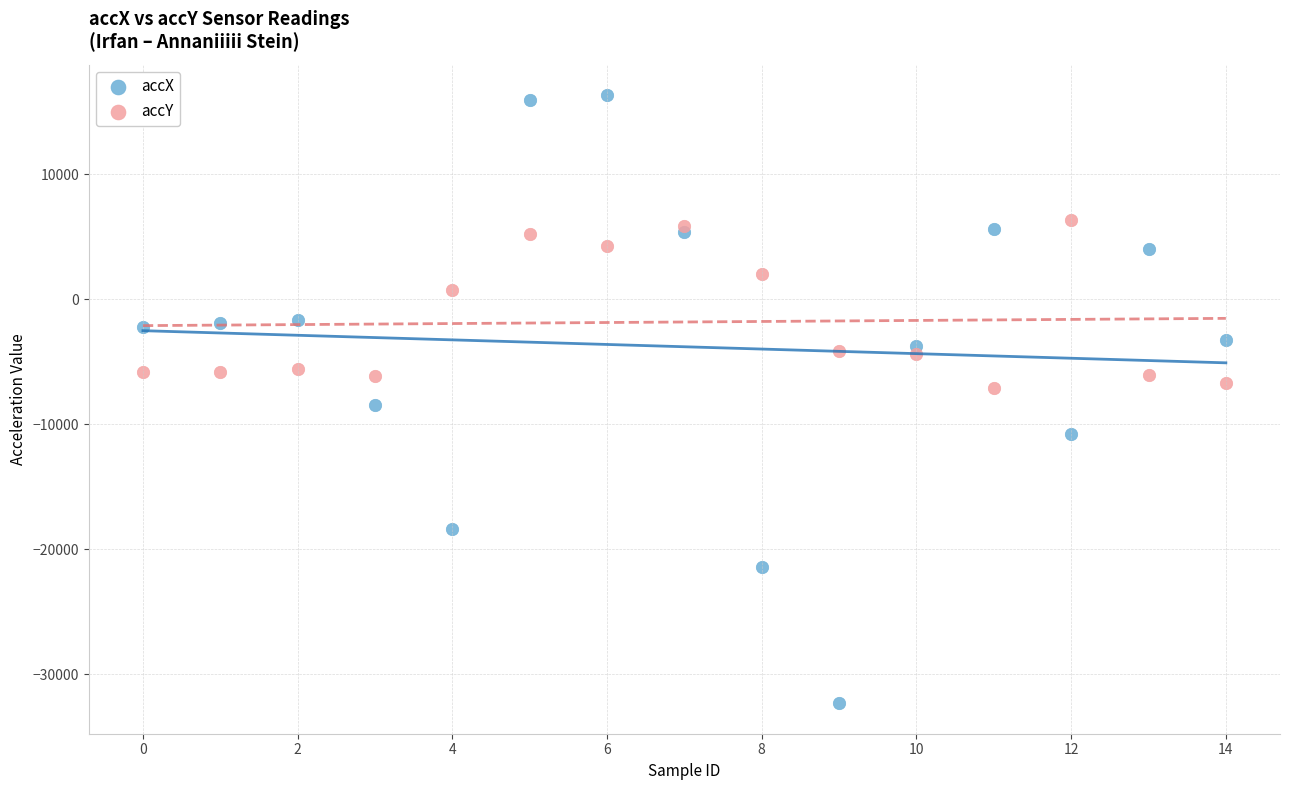

Which series reaches the minimum Y coordinate?

accX